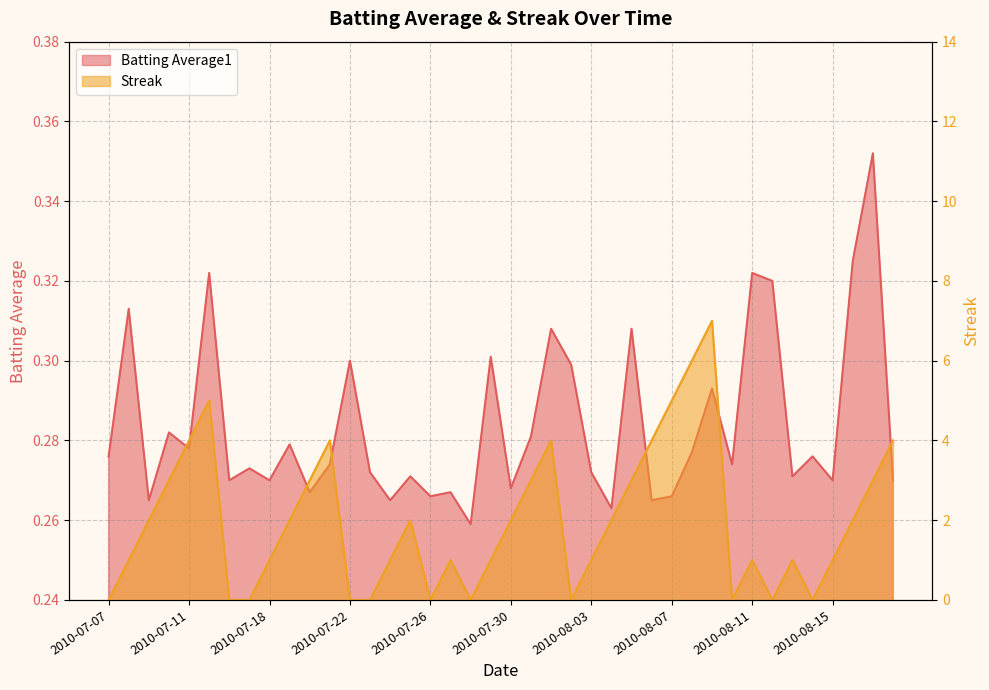

The value of Batting Average1 at 2010-07-29 is 0.3. True or false?

True